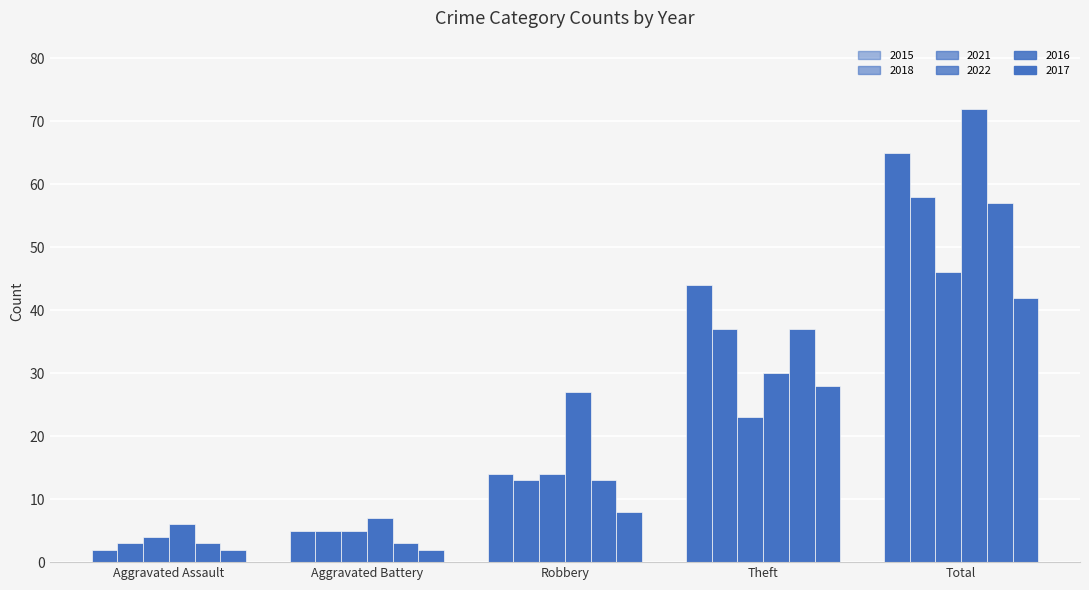

Is it true that 2021 equals 17 at Total?

False